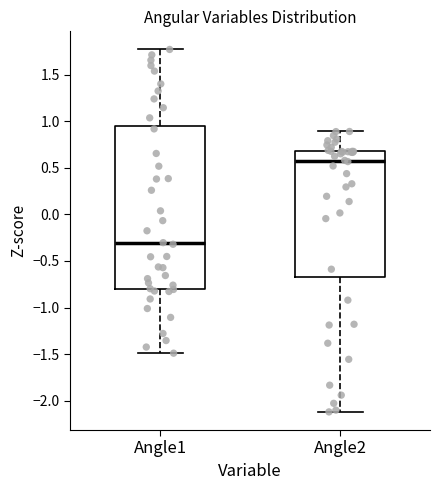

Where is the upper edge of the box for Angle2 on the y-axis? The values are not printed on the chart, so give them approximately, as read against the axis.

0.70